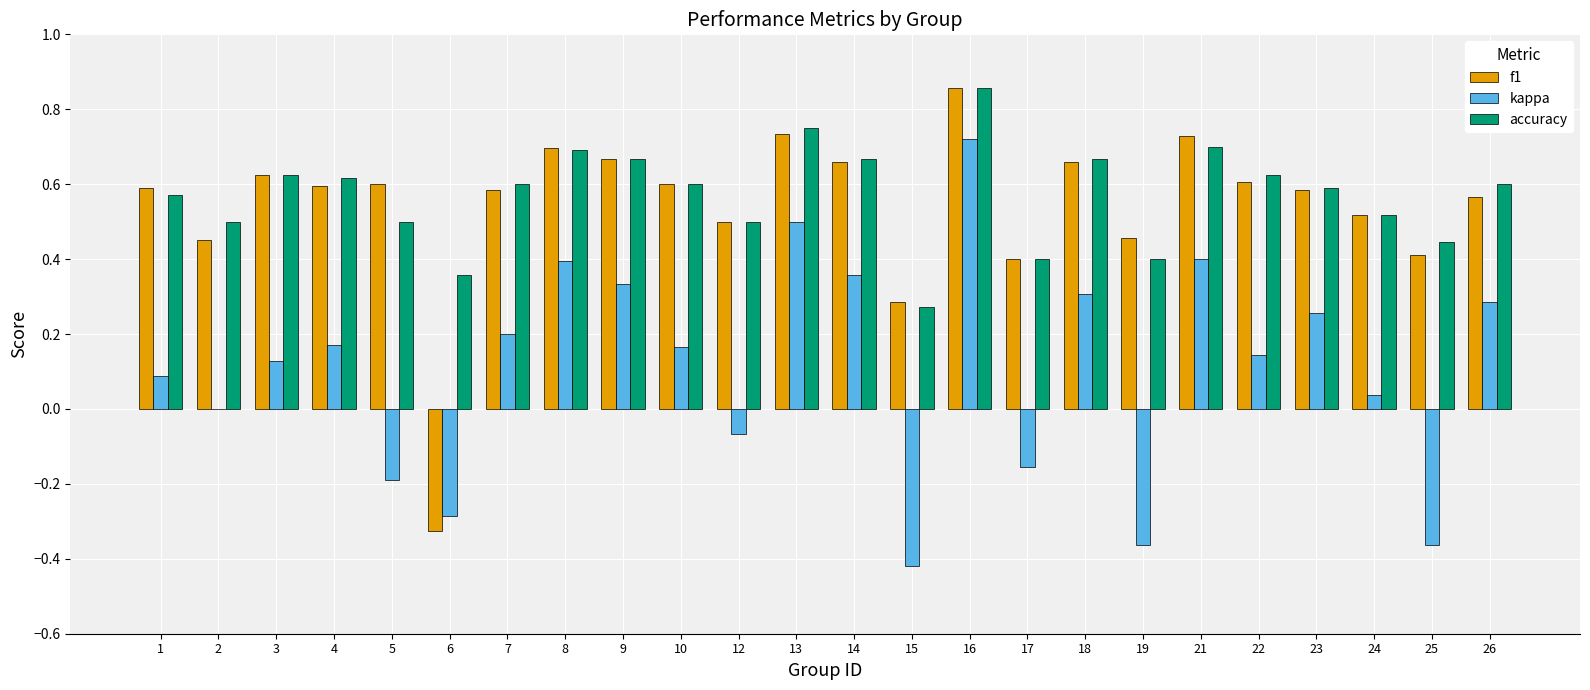

Which series changed the most between 3 and 5?

kappa